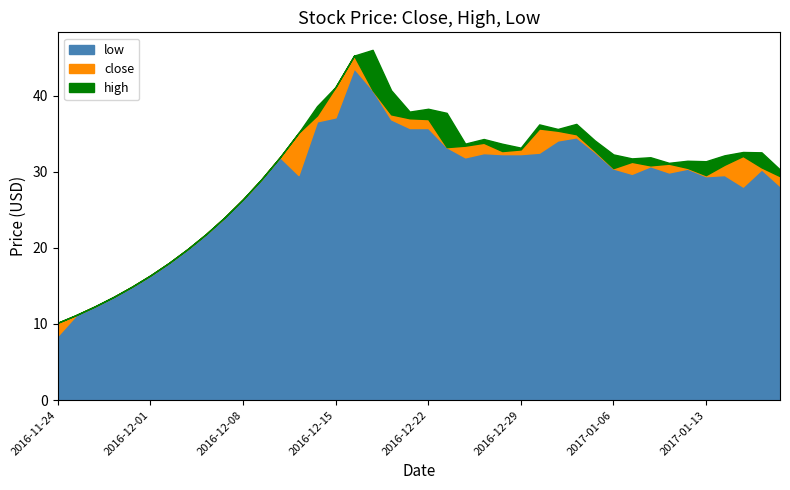

What is the difference between the second highest and minimum values in the low series?

32.3